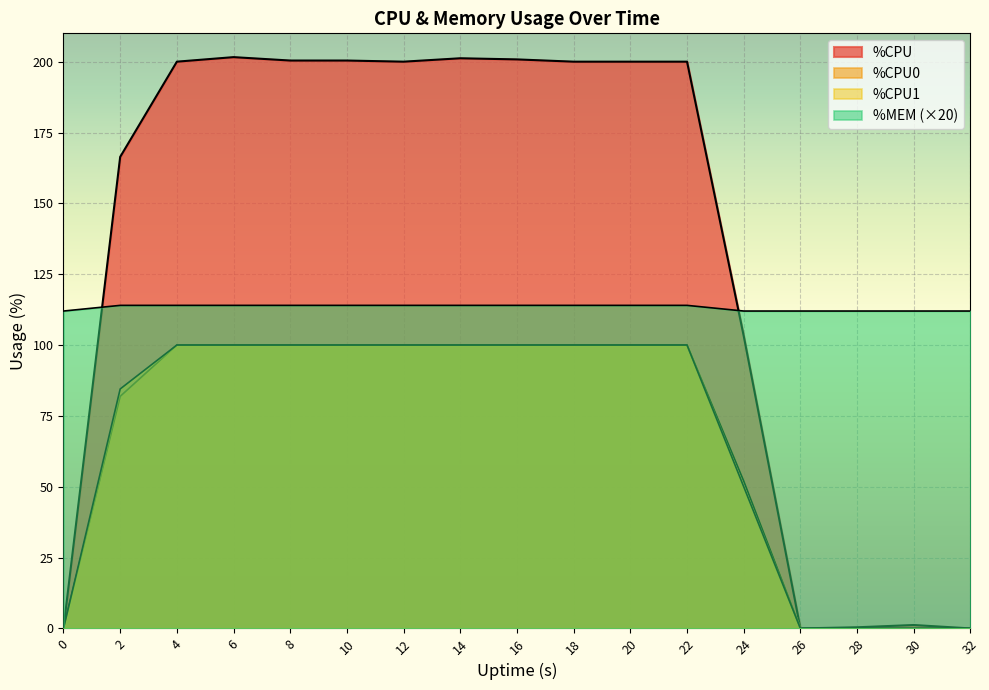

True or false: %CPU0 and %MEM intersect in this chart.

False